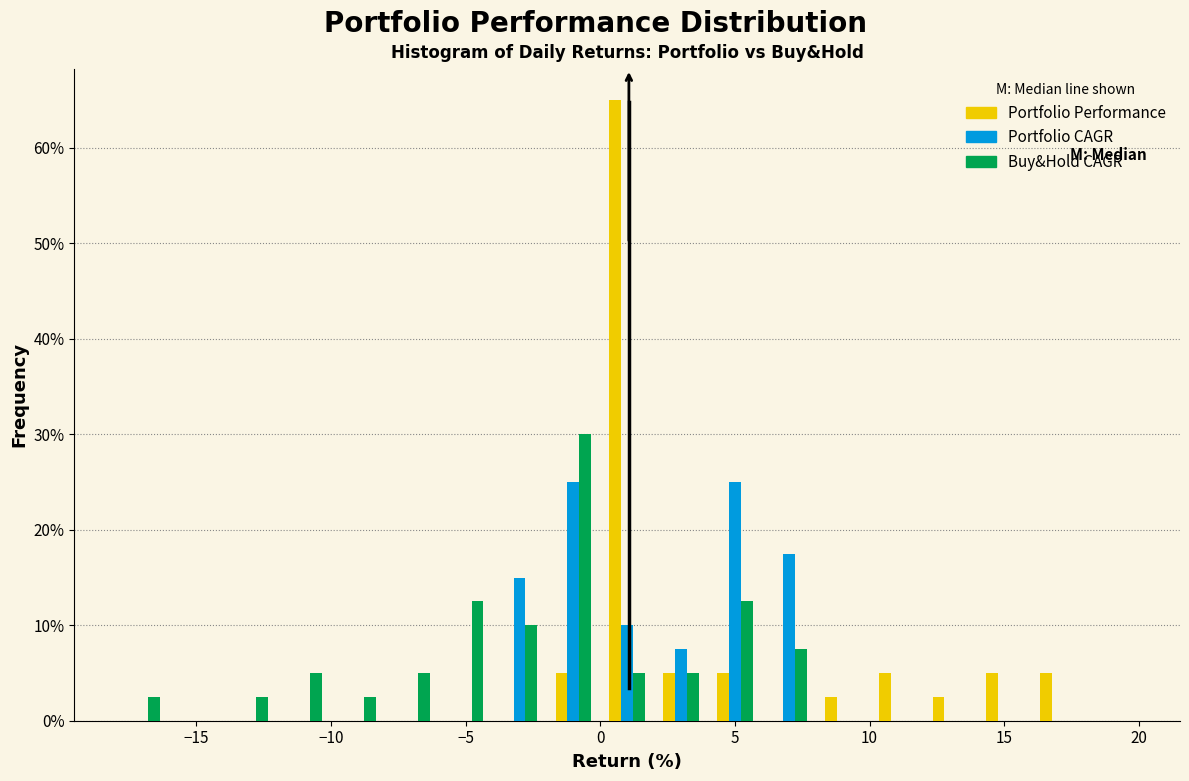

Reading left to right, transcribe this chart: for each range on the x-axis, give the height of each series' bar. The values are not printed on the chart, so give them approximately, as read against the axis.

-18 to -16: Portfolio Performance=0	Portfolio CAGR=0	Buy&Hold CAGR=3
-16 to -14: Portfolio Performance=0	Portfolio CAGR=0	Buy&Hold CAGR=0
-14 to -12: Portfolio Performance=0	Portfolio CAGR=0	Buy&Hold CAGR=3
-12 to -10: Portfolio Performance=0	Portfolio CAGR=0	Buy&Hold CAGR=5
-10 to -8: Portfolio Performance=0	Portfolio CAGR=0	Buy&Hold CAGR=3
-8 to -6: Portfolio Performance=0	Portfolio CAGR=0	Buy&Hold CAGR=5
-6 to -4: Portfolio Performance=0	Portfolio CAGR=0	Buy&Hold CAGR=13
-4 to -2: Portfolio Performance=0	Portfolio CAGR=15	Buy&Hold CAGR=10
-2 to 0: Portfolio Performance=5	Portfolio CAGR=25	Buy&Hold CAGR=30
0 to 2: Portfolio Performance=65	Portfolio CAGR=10	Buy&Hold CAGR=5
2 to 4: Portfolio Performance=5	Portfolio CAGR=8	Buy&Hold CAGR=5
4 to 6: Portfolio Performance=5	Portfolio CAGR=25	Buy&Hold CAGR=13
6 to 8: Portfolio Performance=0	Portfolio CAGR=18	Buy&Hold CAGR=8
8 to 10: Portfolio Performance=3	Portfolio CAGR=0	Buy&Hold CAGR=0
10 to 12: Portfolio Performance=5	Portfolio CAGR=0	Buy&Hold CAGR=0
12 to 14: Portfolio Performance=3	Portfolio CAGR=0	Buy&Hold CAGR=0
14 to 16: Portfolio Performance=5	Portfolio CAGR=0	Buy&Hold CAGR=0
16 to 18: Portfolio Performance=5	Portfolio CAGR=0	Buy&Hold CAGR=0
18 to 20: Portfolio Performance=0	Portfolio CAGR=0	Buy&Hold CAGR=0